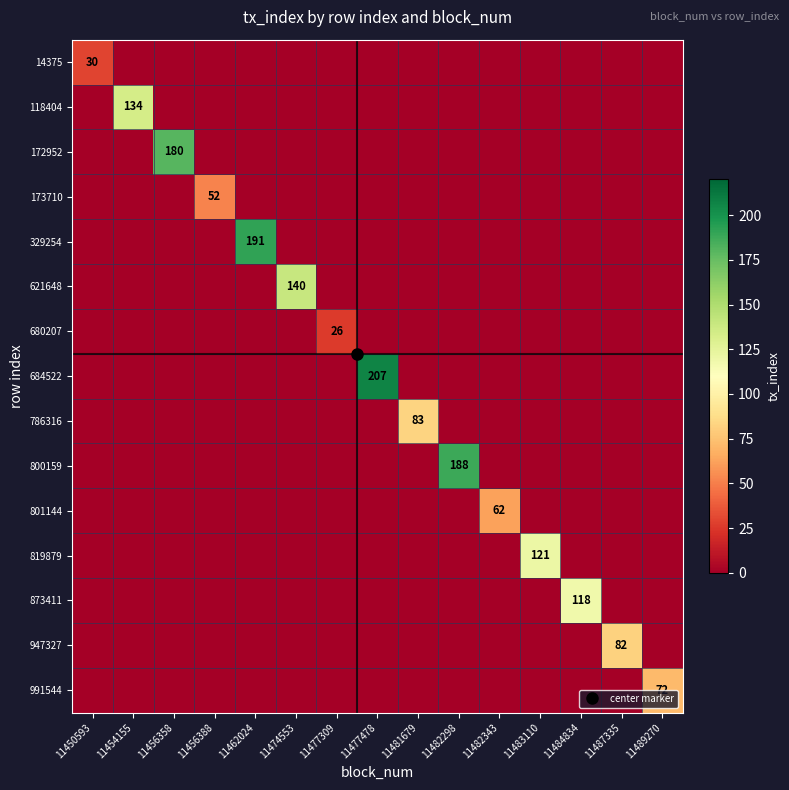

Which series has the largest total across all categories?

684522